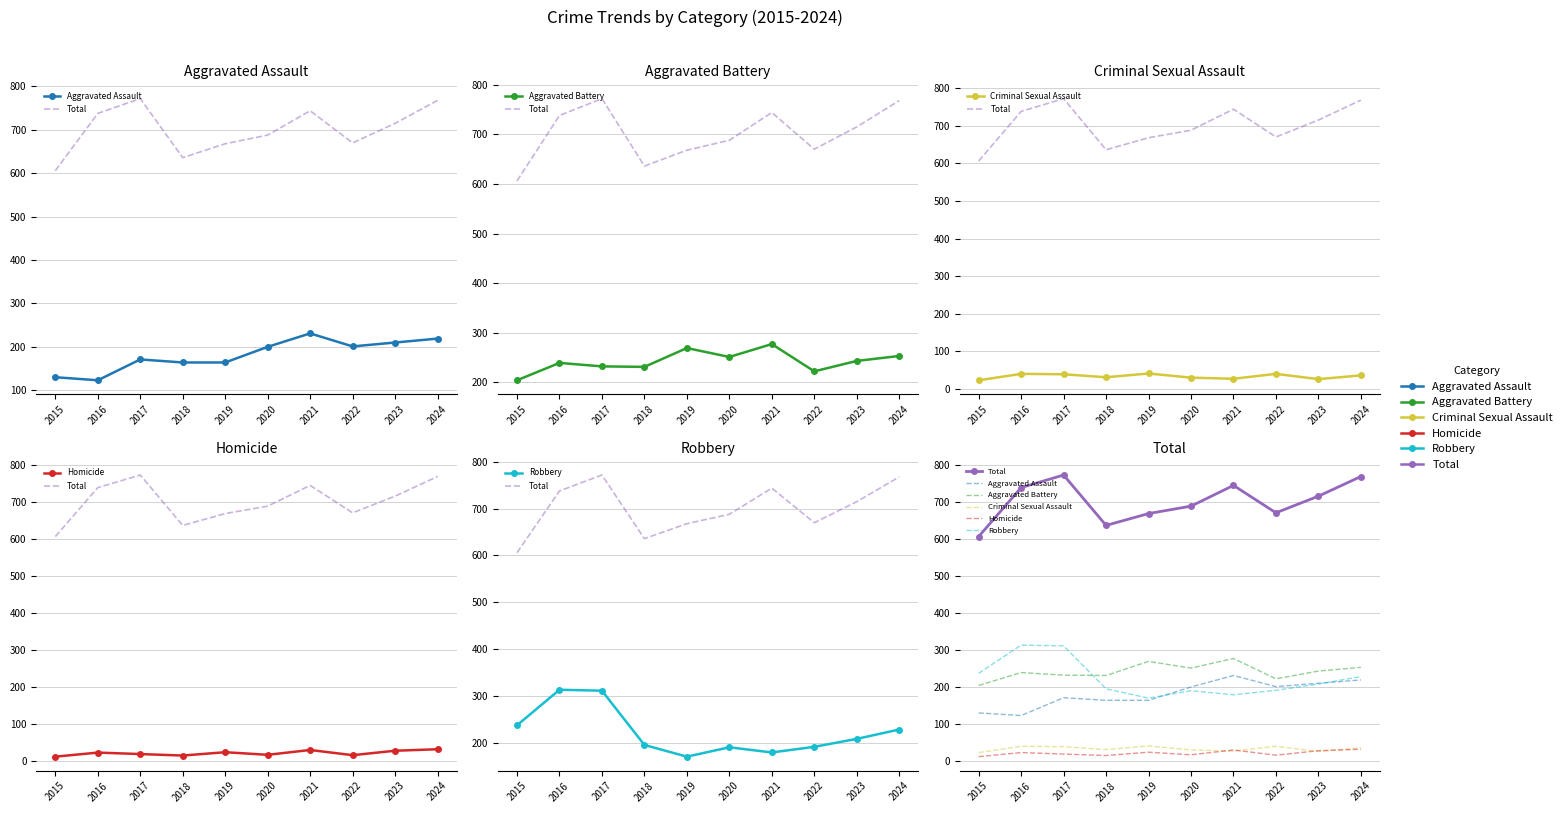

What is the value of the Aggravated Battery point at the 7th from the left?

277